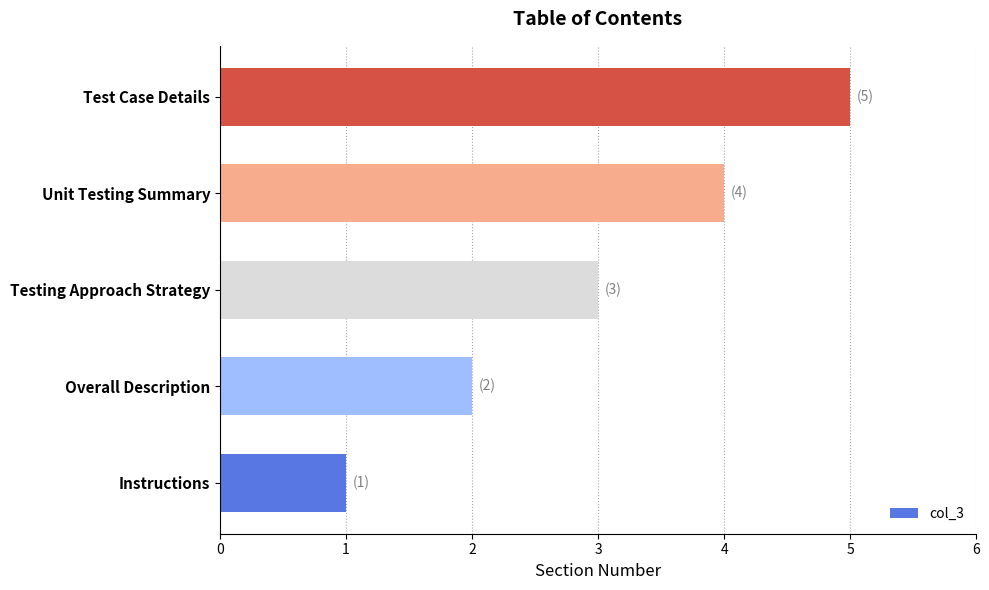

The chart shows a value of 4 at Unit Testing Summary. True or false?

True